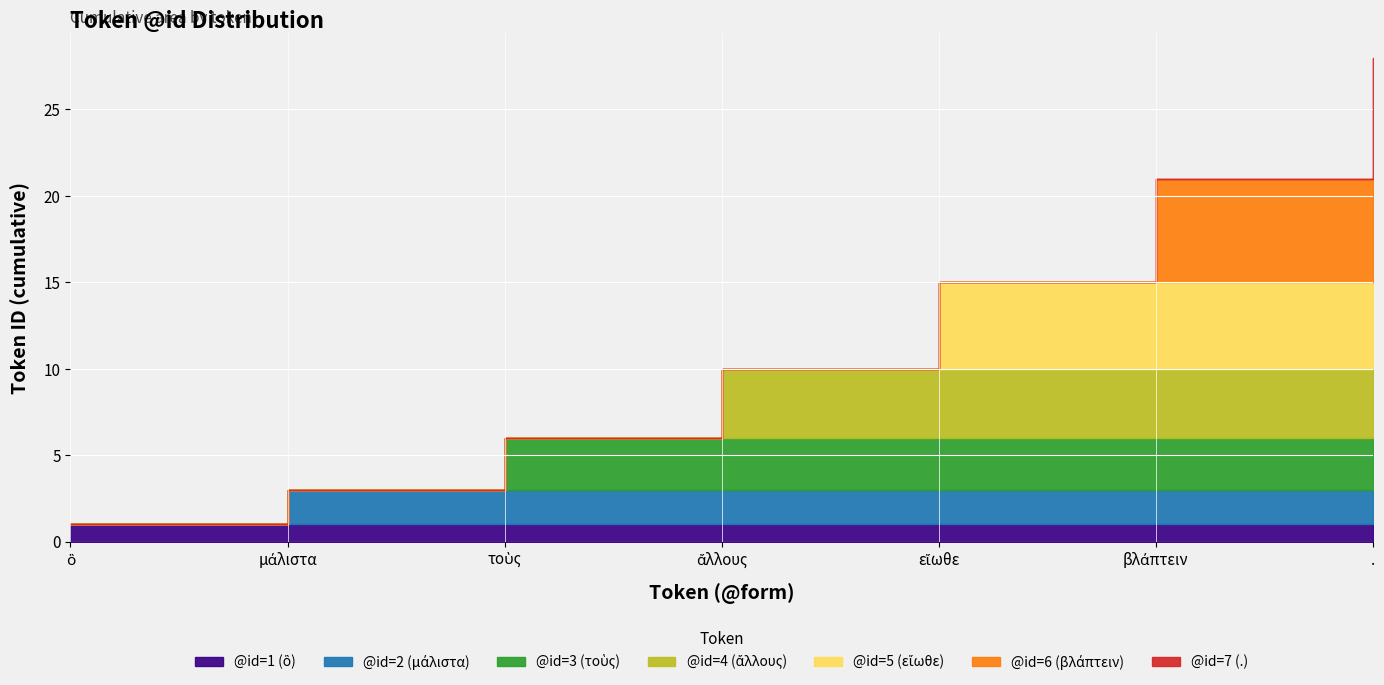

Which has a higher value, ἄλλους or μάλιστα?

ἄλλους